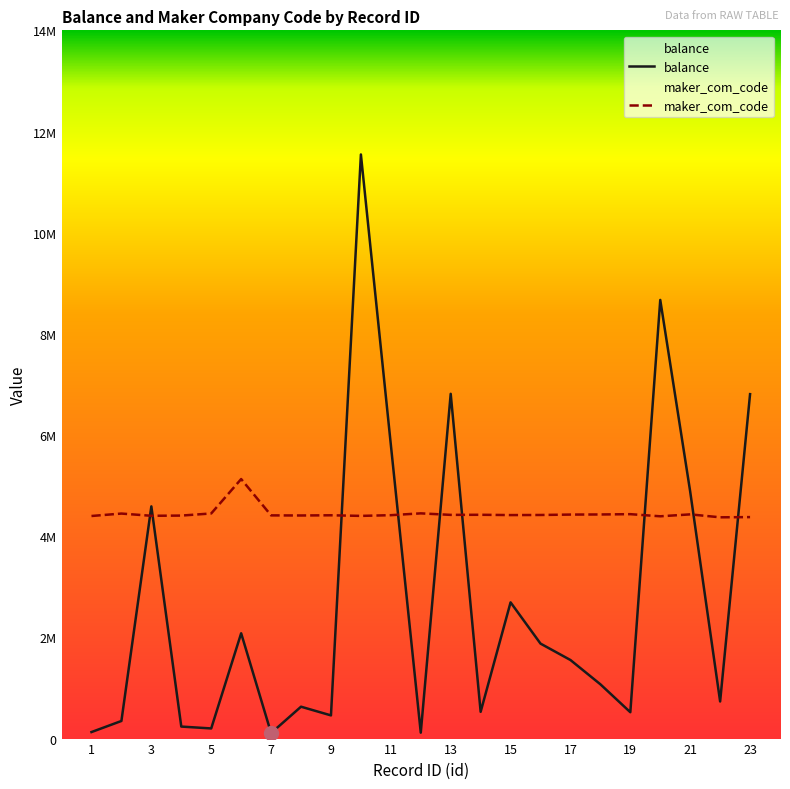

Rank the series at 21 from highest to lowest value.

balance, maker_com_code